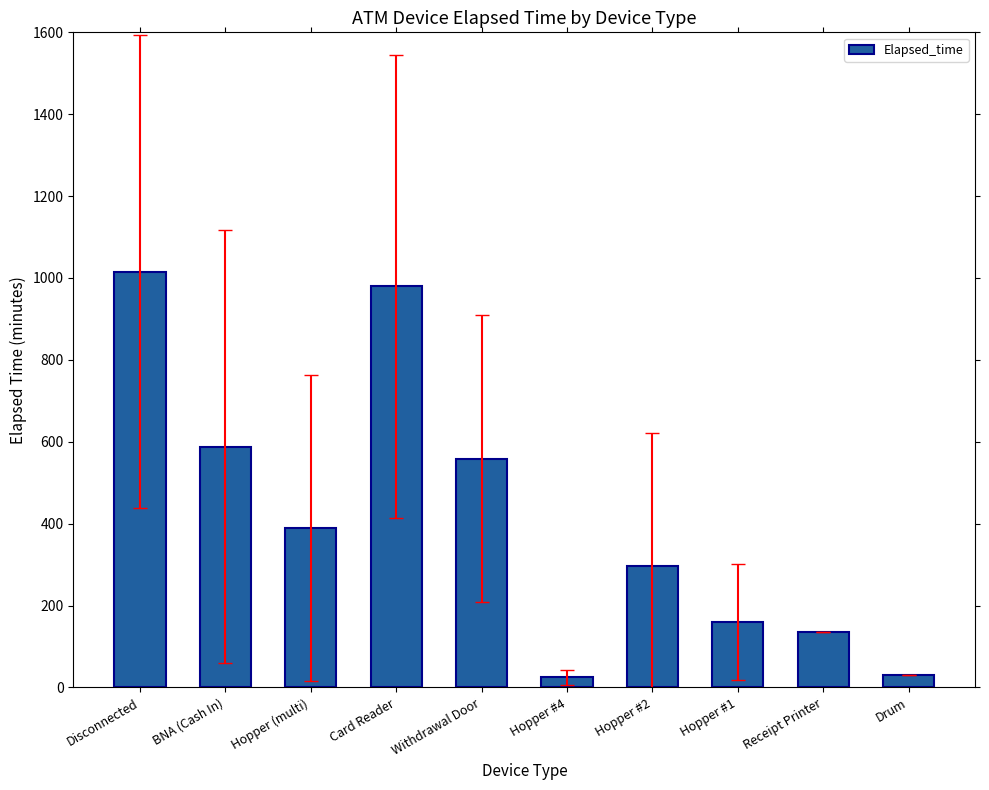

At which category does the chart reach its peak across all series?

Disconnected